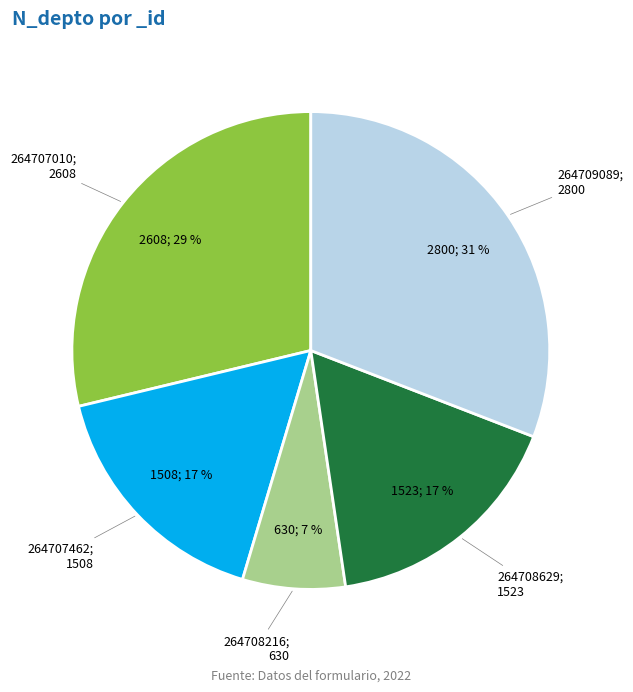

How many segments does this pie chart have?

5